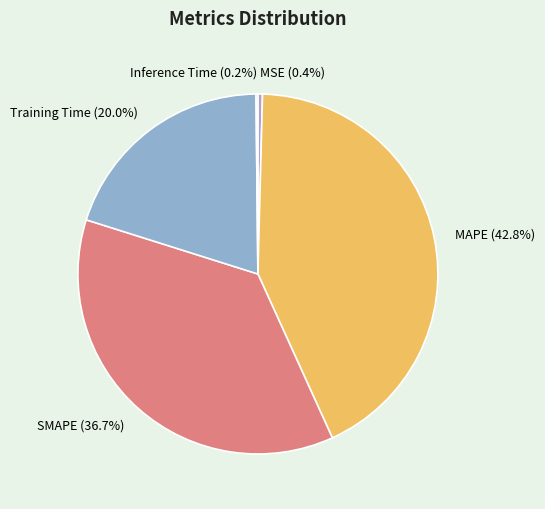

Do MAPE and Training Time together represent more than half of the pie?

Yes